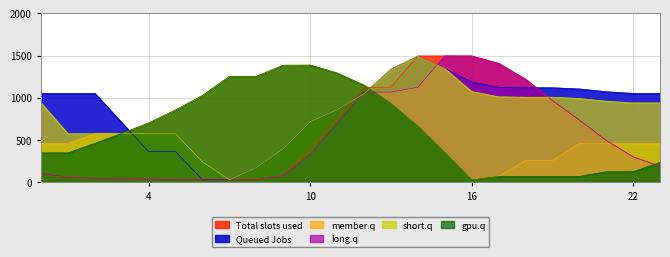

List the series in order of their peak value, lowest first.

Series_2, Series_5, Series_1, Series_4, Series_0, Series_3